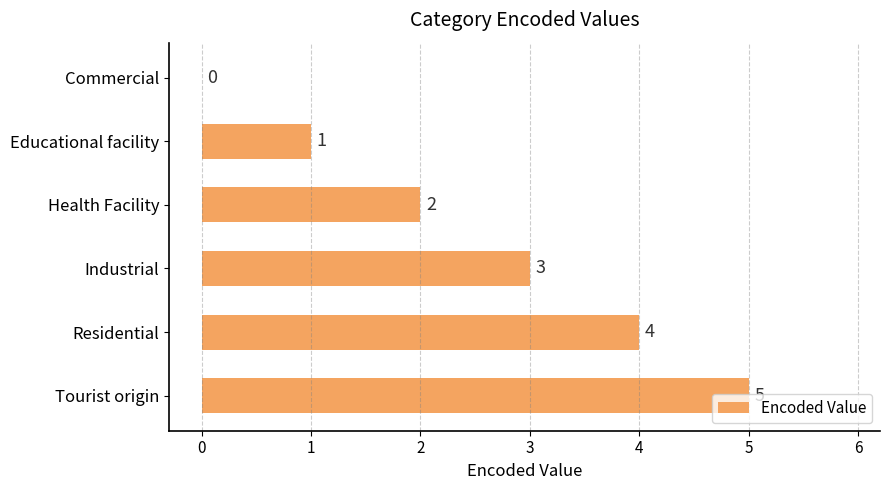

What is the sum of all values?

15